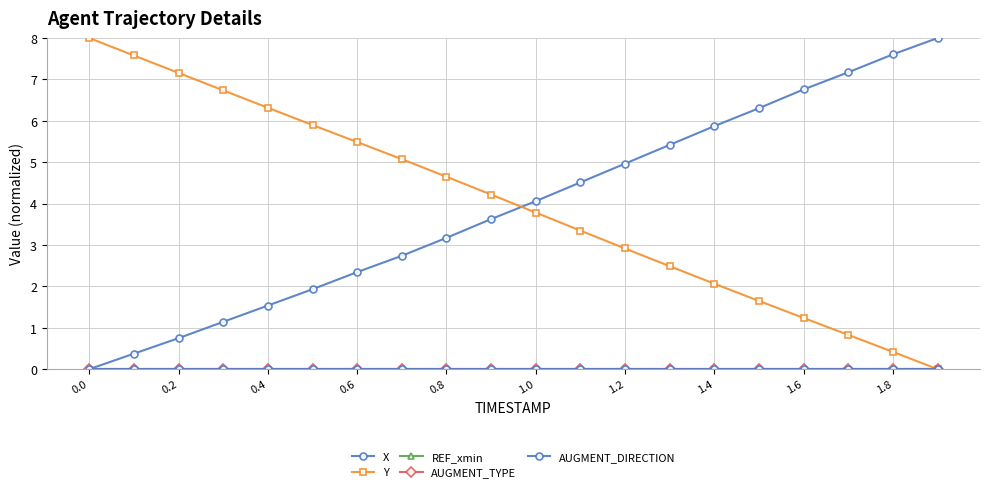

How many distinct data groups are displayed?

5